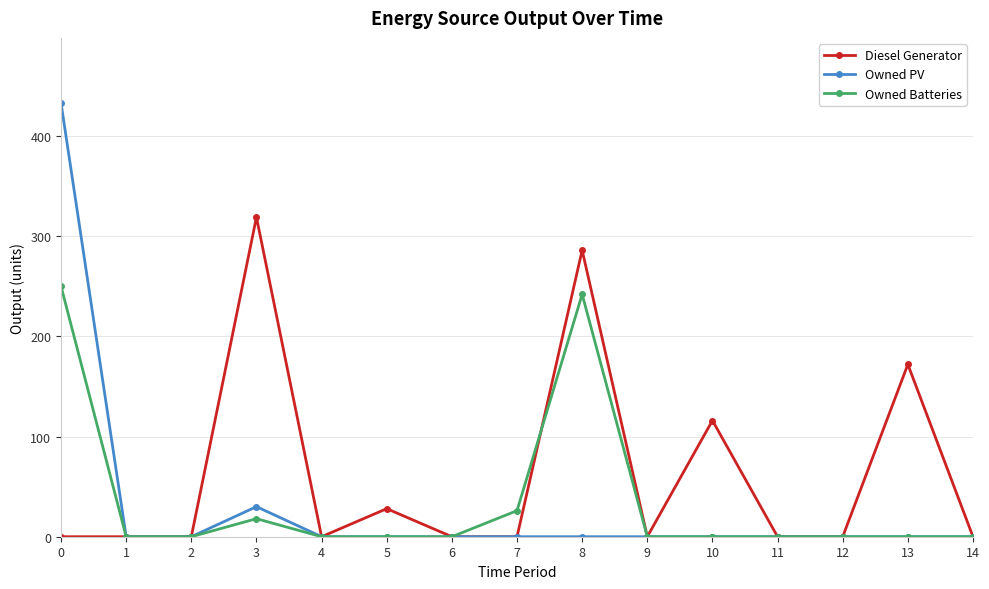

What is the sum of all Diesel Generator values?

921